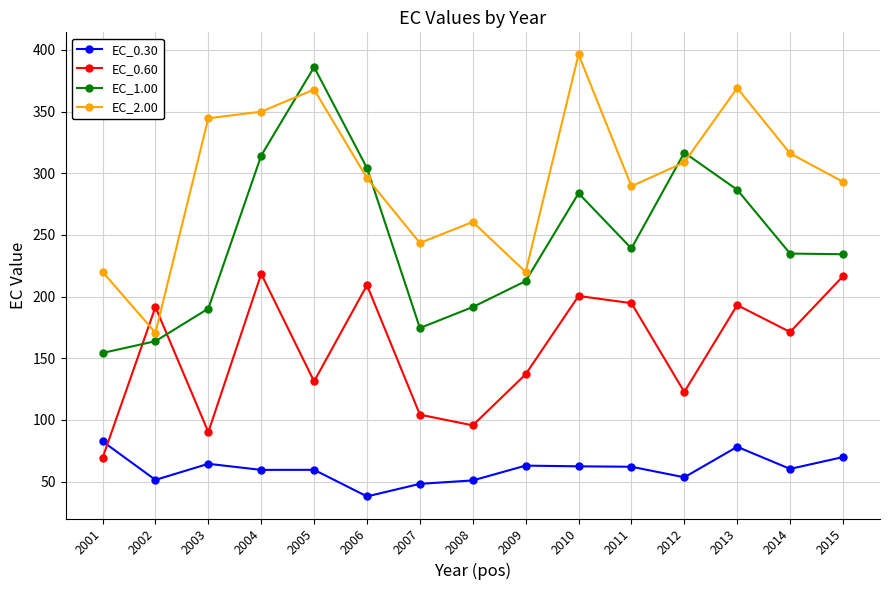

What is the difference between the maximum and minimum values in the EC_0.60 series?

149.2